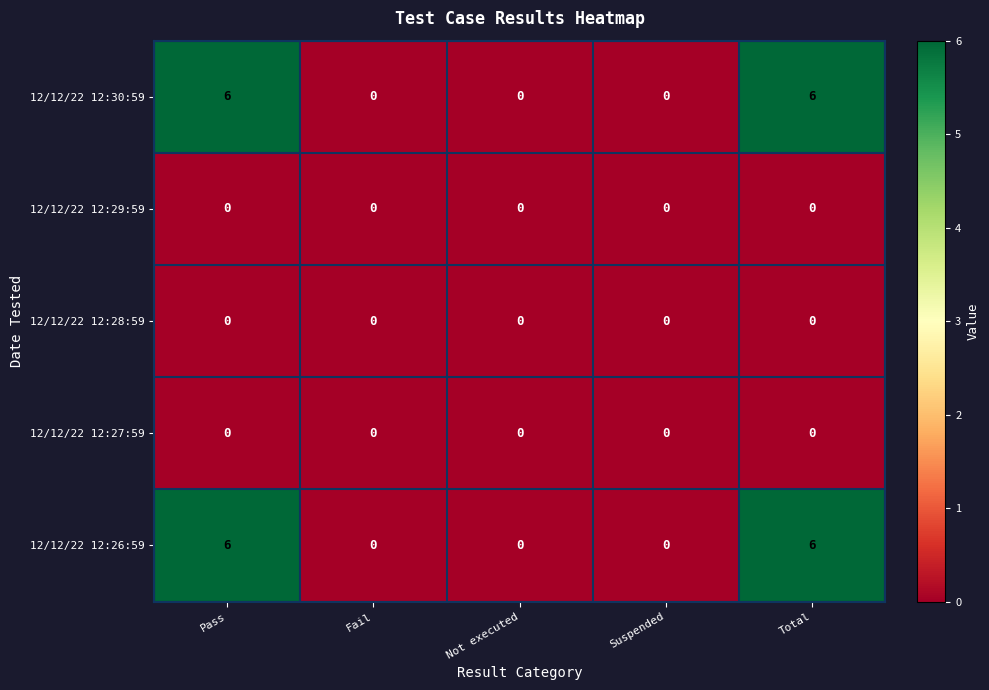

What value does the 12/12/22 12:30:59 series have at Pass?

6